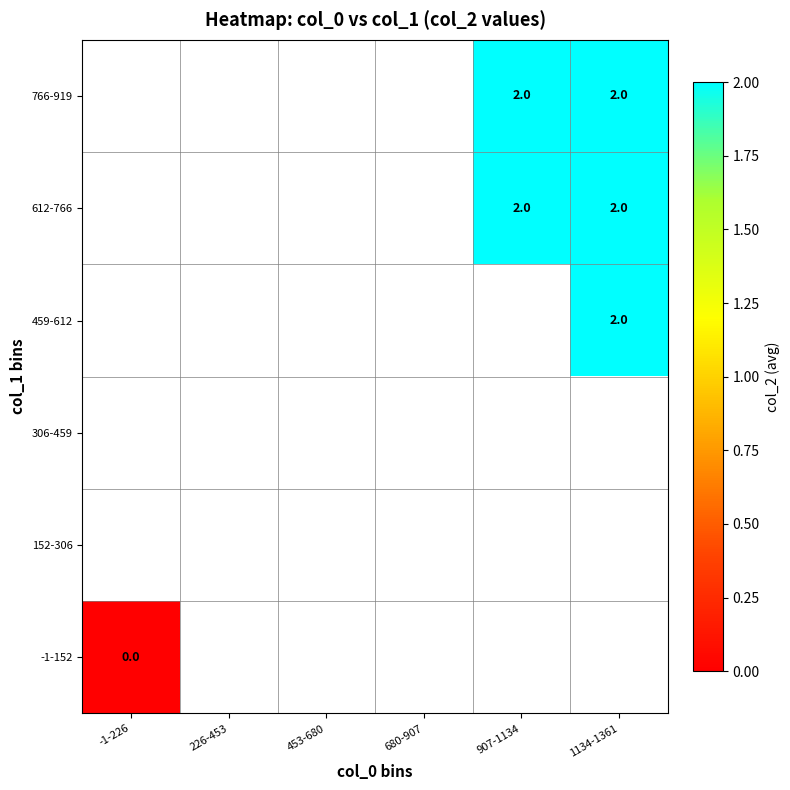

Is it true that 766-919 equals 1 at 907-1134?

False